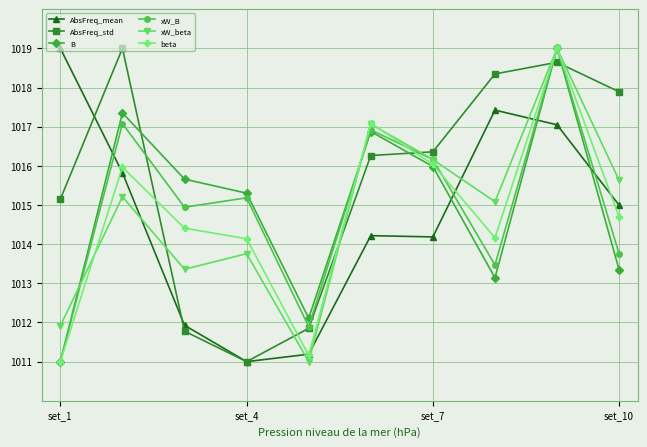

What is the maximum value for xW_B?

1019.0